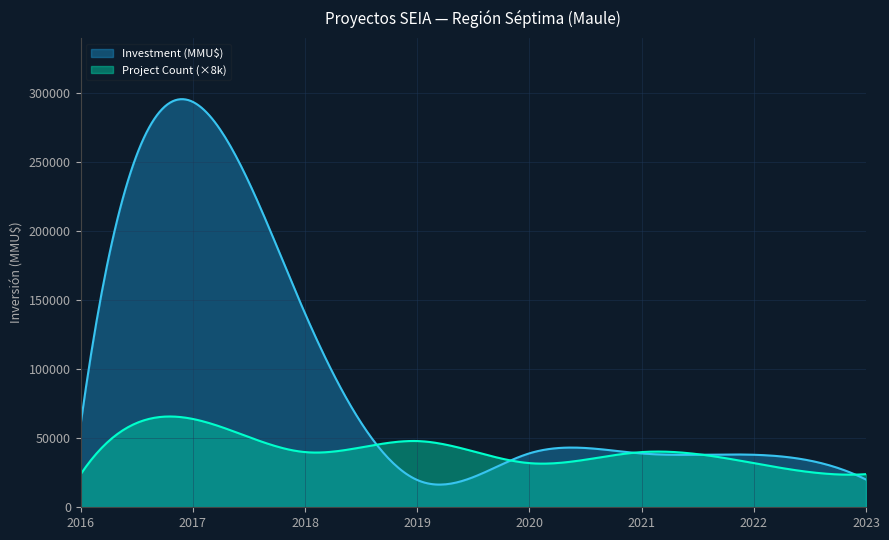

Which series has the largest range (max minus min)?

Investment (MMU$)